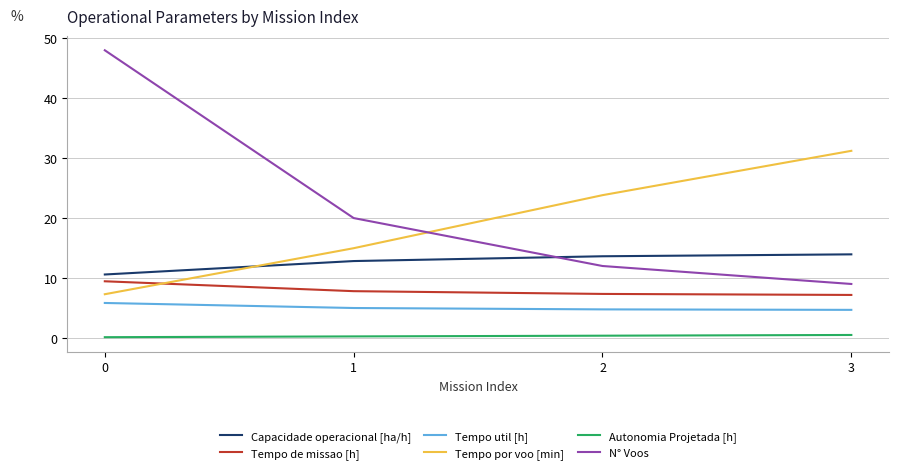

Which series has the largest total across all categories?

N° Voos